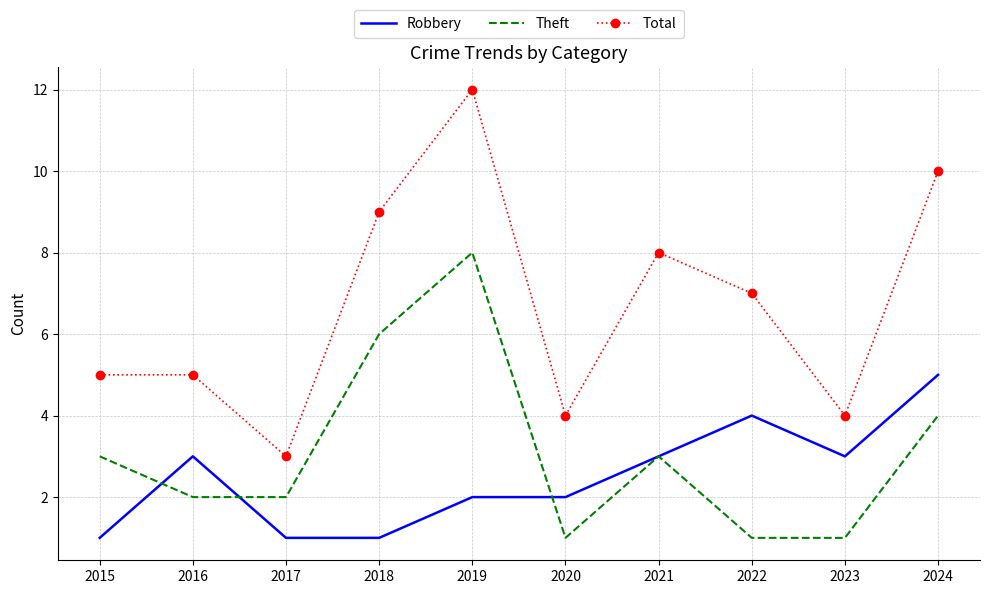

Which category has the lowest value in the Total series?

2017